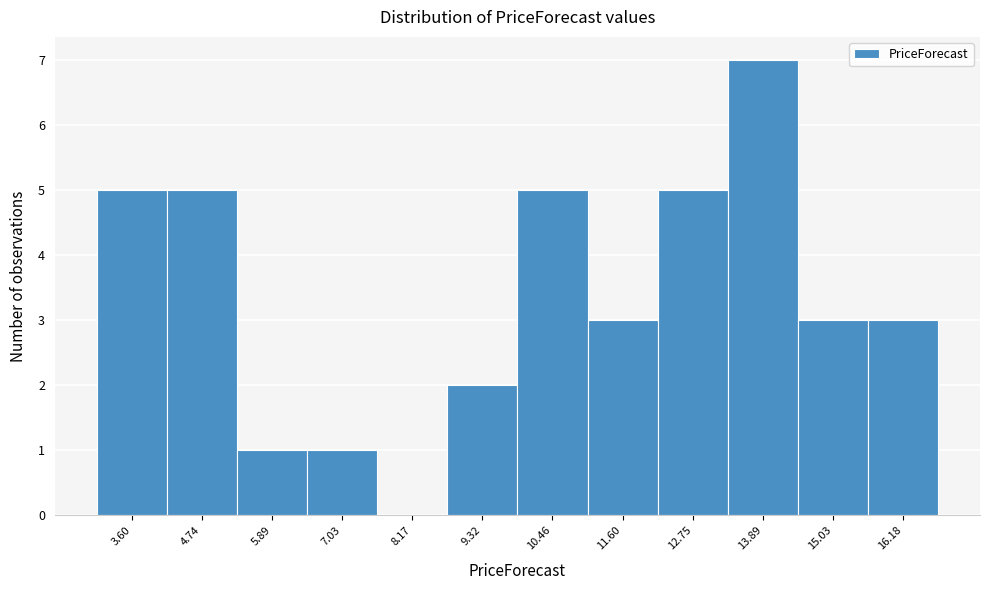

Reading right to left, list all the values displayed in this chart.

16.18=3	15.03=3	13.89=7	12.75=5	11.60=3	10.46=5	9.32=2	8.17=0	7.03=1	5.89=1	4.74=5	3.60=5